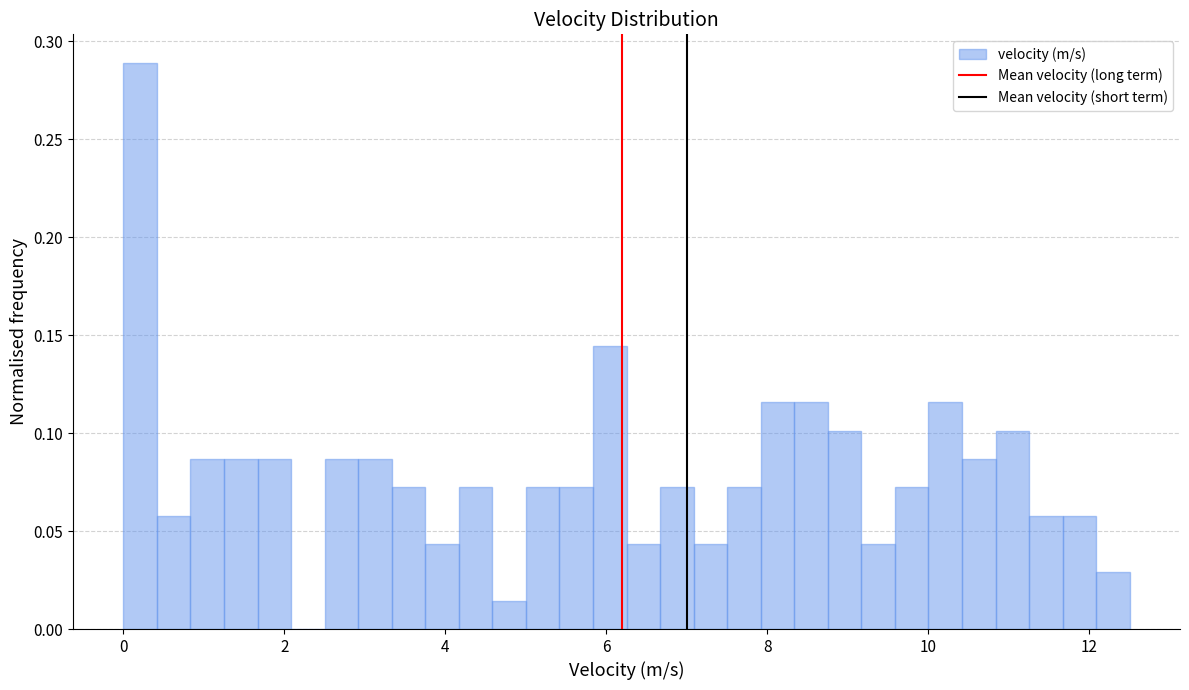

Read against the x-axis, roughly where is the centre of the tallest bar?

0.2